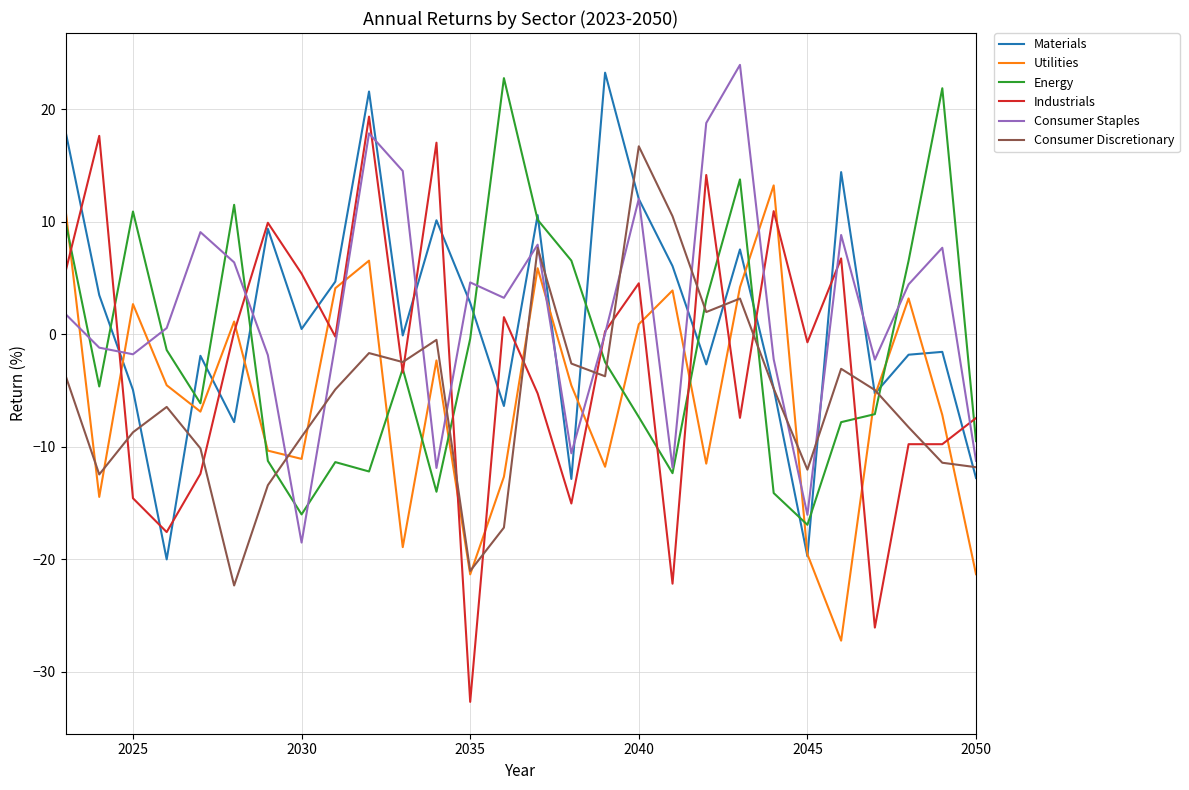

How many intersections are there between Utilities and Industrials?

15